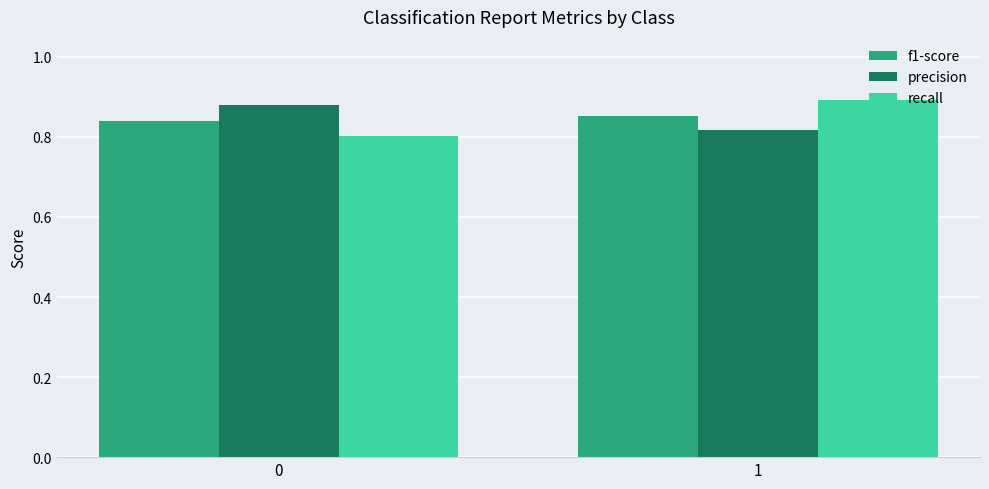

Which series changed the most between 0 and 1?

recall